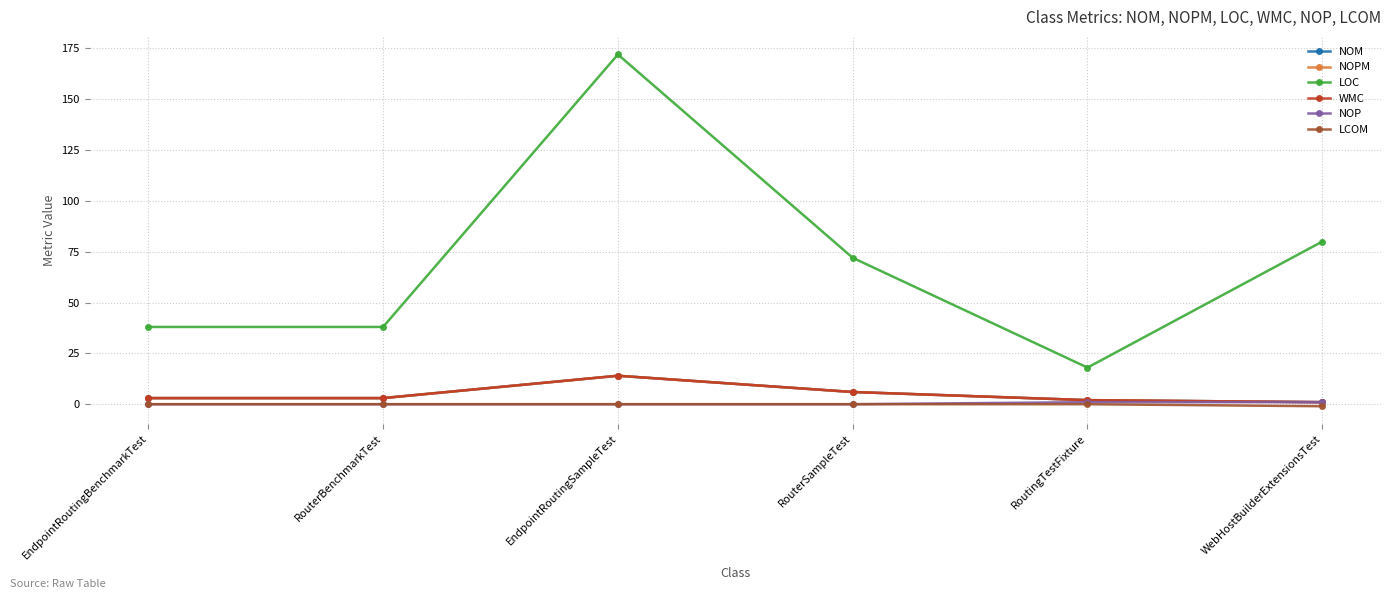

What is the difference between the NOPM values at RouterBenchmarkTest and WebHostBuilderExtensionsTest?

2